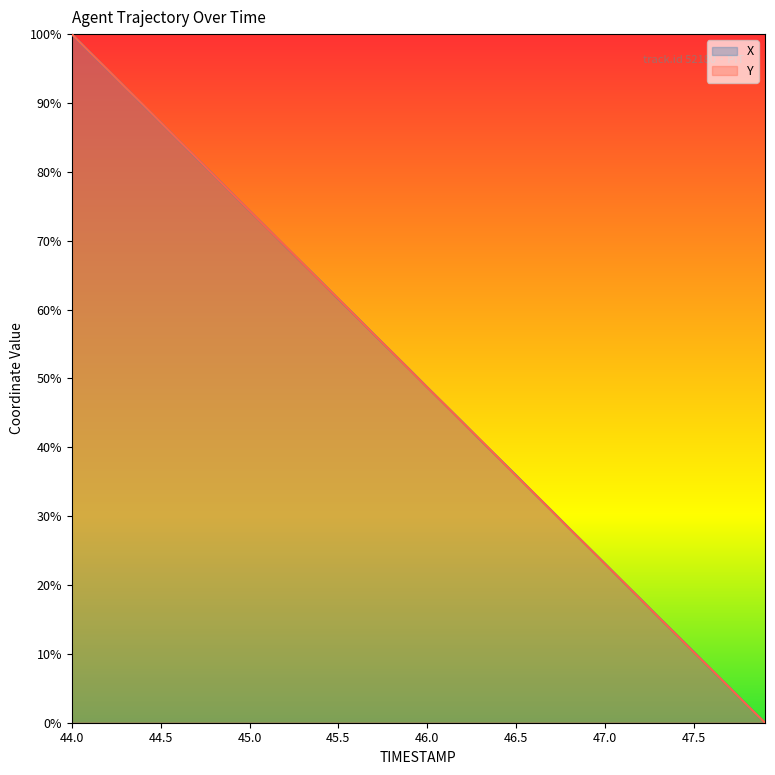

How many lines are shown in the chart?

2